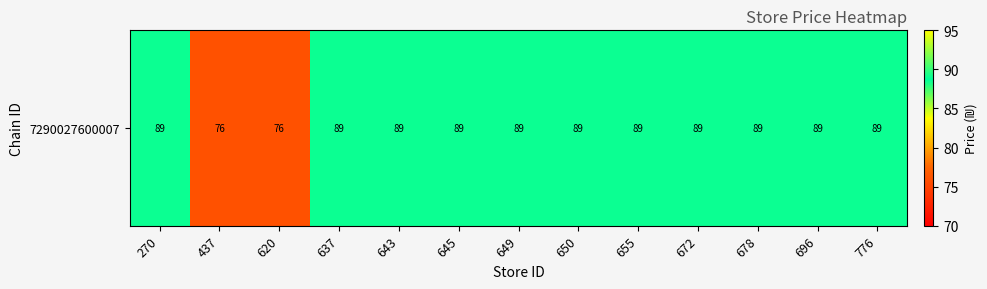

Reading left to right, list all the values displayed in this chart.

270=89	437=76	620=76	637=89	643=89	645=89	649=89	650=89	655=89	672=89	678=89	696=89	776=89